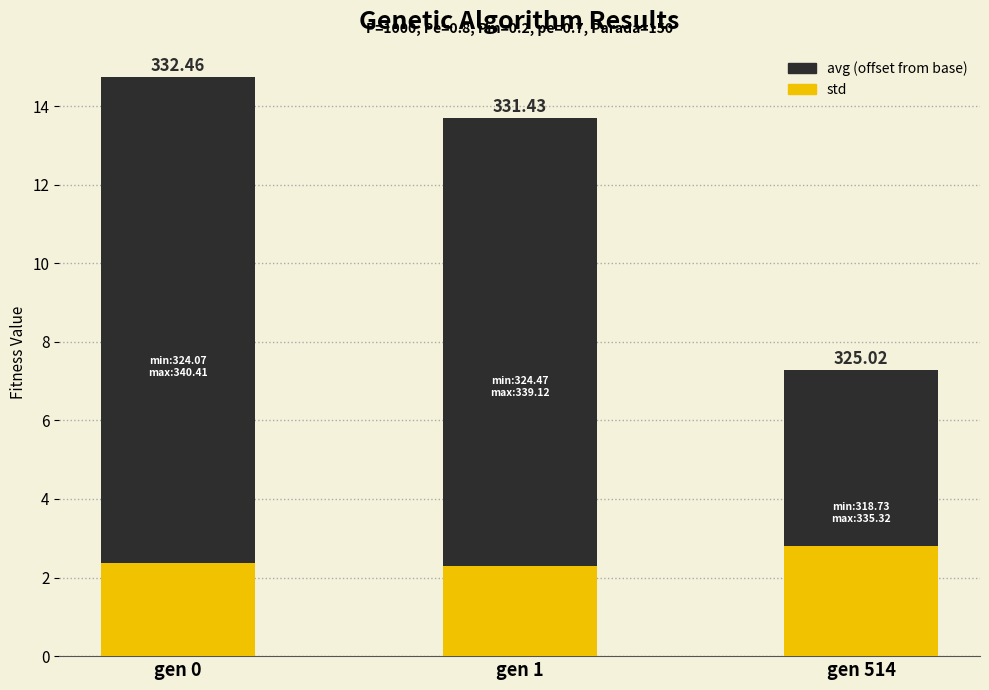

What is the sum of all std values?

7.4